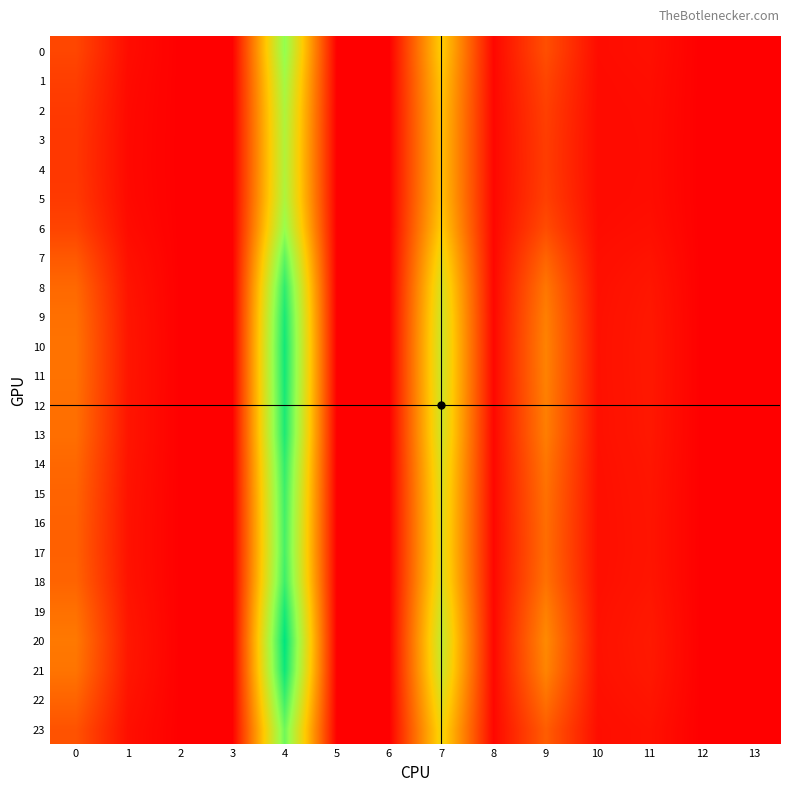

Reading left to right, transcribe all the data shown in this chart.

0: 0=0.8	1=0.1	2=0.0	3=0.0	4=3.6	5=0.0	6=0.0	7=2.4	8=0.1	9=0.9	10=0.1	11=0.2	12=0.0	13=0.0
1: 0=0.7	1=0.1	2=0.0	3=0.0	4=3.4	5=0.0	6=0.0	7=2.3	8=0.1	9=0.8	10=0.1	11=0.2	12=0.0	13=0.0
2: 0=0.7	1=0.1	2=0.0	3=0.0	4=3.3	5=0.0	6=0.0	7=2.2	8=0.1	9=0.7	10=0.1	11=0.2	12=0.0	13=0.0
3: 0=0.6	1=0.1	2=0.0	3=0.0	4=3.2	5=0.0	6=0.0	7=2.2	8=0.1	9=0.7	10=0.1	11=0.2	12=0.0	13=0.0
4: 0=0.6	1=0.1	2=0.0	3=0.0	4=3.2	5=0.0	6=0.0	7=2.2	8=0.1	9=0.7	10=0.1	11=0.1	12=0.0	13=0.0
5: 0=0.7	1=0.1	2=0.0	3=0.0	4=3.3	5=0.0	6=0.0	7=2.2	8=0.1	9=0.7	10=0.1	11=0.2	12=0.0	13=0.0
6: 0=0.8	1=0.1	2=0.0	3=0.0	4=3.5	5=0.0	6=0.0	7=2.3	8=0.1	9=0.9	10=0.1	11=0.2	12=0.0	13=0.0
7: 0=1.0	1=0.2	2=0.0	3=0.0	4=4.0	5=0.0	6=0.0	7=2.6	8=0.1	9=1.1	10=0.2	11=0.2	12=0.0	13=0.0
8: 0=1.2	1=0.2	2=0.0	3=0.0	4=4.3	5=0.0	6=0.0	7=2.8	8=0.1	9=1.4	10=0.2	11=0.3	12=0.0	13=0.0
9: 0=1.3	1=0.2	2=0.0	3=0.0	4=4.5	5=0.0	6=0.0	7=2.9	8=0.1	9=1.5	10=0.2	11=0.3	12=0.0	13=0.0
10: 0=1.3	1=0.3	2=0.0	3=0.0	4=4.5	5=0.0	6=0.0	7=3.0	8=0.1	9=1.5	10=0.2	11=0.3	12=0.0	13=0.0
11: 0=1.3	1=0.3	2=0.0	3=0.0	4=4.5	5=0.0	6=0.0	7=2.9	8=0.1	9=1.5	10=0.2	11=0.3	12=0.0	13=0.0
12: 0=1.3	1=0.2	2=0.0	3=0.0	4=4.5	5=0.0	6=0.0	7=2.9	8=0.1	9=1.5	10=0.2	11=0.3	12=0.0	13=0.0
13: 0=1.3	1=0.2	2=0.0	3=0.0	4=4.5	5=0.0	6=0.0	7=2.9	8=0.1	9=1.5	10=0.2	11=0.3	12=0.0	13=0.0
14: 0=1.2	1=0.2	2=0.0	3=0.0	4=4.3	5=0.0	6=0.0	7=2.8	8=0.1	9=1.4	10=0.2	11=0.3	12=0.0	13=0.0
15: 0=1.1	1=0.2	2=0.0	3=0.0	4=4.2	5=0.0	6=0.0	7=2.8	8=0.1	9=1.3	10=0.2	11=0.2	12=0.0	13=0.0
16: 0=1.1	1=0.2	2=0.0	3=0.0	4=4.2	5=0.0	6=0.0	7=2.7	8=0.1	9=1.3	10=0.2	11=0.2	12=0.0	13=0.0
17: 0=1.1	1=0.2	2=0.0	3=0.0	4=4.1	5=0.0	6=0.0	7=2.7	8=0.1	9=1.3	10=0.2	11=0.2	12=0.0	13=0.0
18: 0=1.2	1=0.2	2=0.0	3=0.0	4=4.2	5=0.0	6=0.0	7=2.8	8=0.1	9=1.3	10=0.2	11=0.2	12=0.0	13=0.0
19: 0=1.3	1=0.3	2=0.0	3=0.0	4=4.5	5=0.0	6=0.0	7=2.9	8=0.1	9=1.5	10=0.2	11=0.3	12=0.0	13=0.0
20: 0=1.4	1=0.3	2=0.0	3=0.0	4=4.7	5=0.0	6=0.0	7=3.0	8=0.1	9=1.6	10=0.2	11=0.3	12=0.0	13=0.0
21: 0=1.3	1=0.3	2=0.0	3=0.0	4=4.6	5=0.0	6=0.0	7=3.0	8=0.1	9=1.5	10=0.2	11=0.3	12=0.0	13=0.0
22: 0=1.1	1=0.2	2=0.0	3=0.0	4=4.2	5=0.0	6=0.0	7=2.8	8=0.1	9=1.3	10=0.2	11=0.2	12=0.0	13=0.0
23: 0=1.0	1=0.2	2=0.0	3=0.0	4=3.8	5=0.0	6=0.0	7=2.5	8=0.1	9=1.1	10=0.2	11=0.2	12=0.0	13=0.0